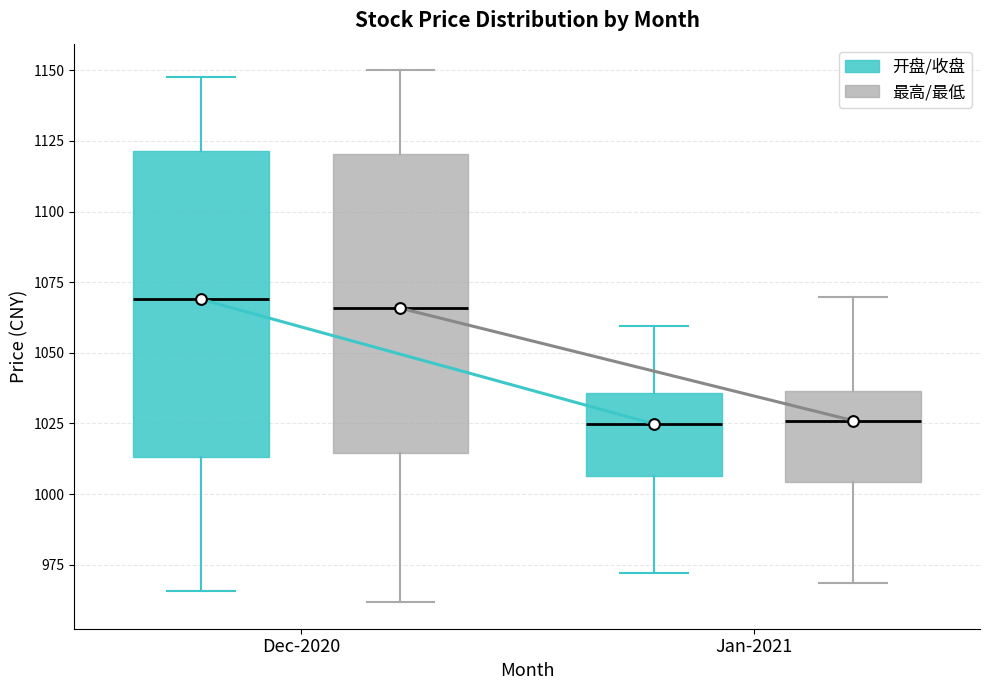

Reading left to right, read every box against the y-axis: the position of its median line, the range the box covers, and the ends of its whiskers. The values are not printed on the chart, so give them approximately, as read against the axis.

Dec-2020 (开盘/收盘): median 1070, box 1015 to 1120, whiskers 965 to 1150
Dec-2020 (最高/最低): median 1065, box 1015 to 1120, whiskers 960 to 1150
Jan-2021 (开盘/收盘): median 1025, box 1005 to 1035, whiskers 970 to 1060
Jan-2021 (最高/最低): median 1025, box 1005 to 1035, whiskers 970 to 1070